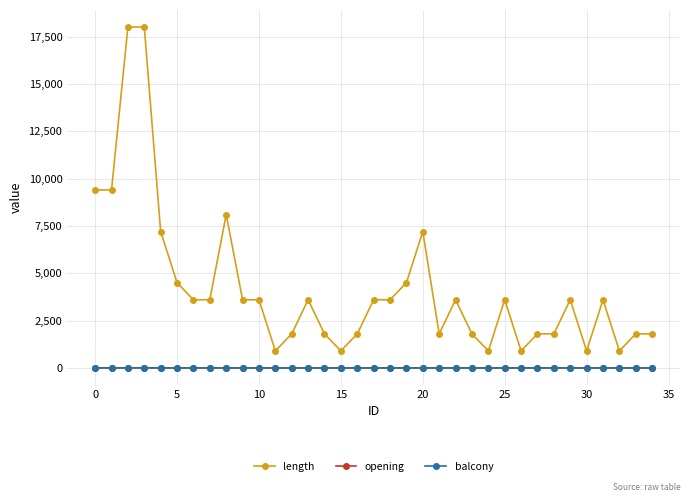

How many opening values are between 0 and 1?

29